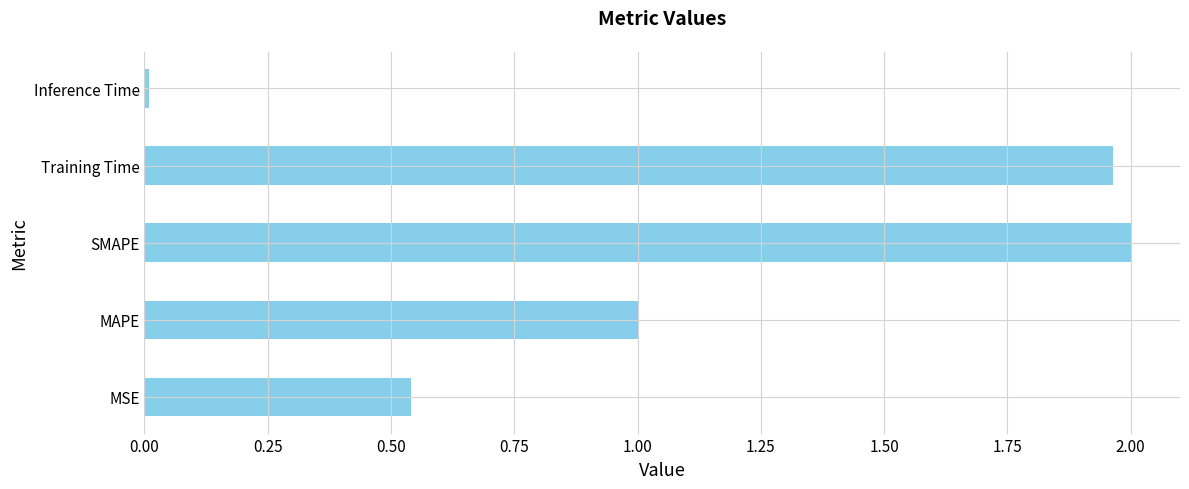

What is the difference between the values at MAPE and SMAPE?

1.0